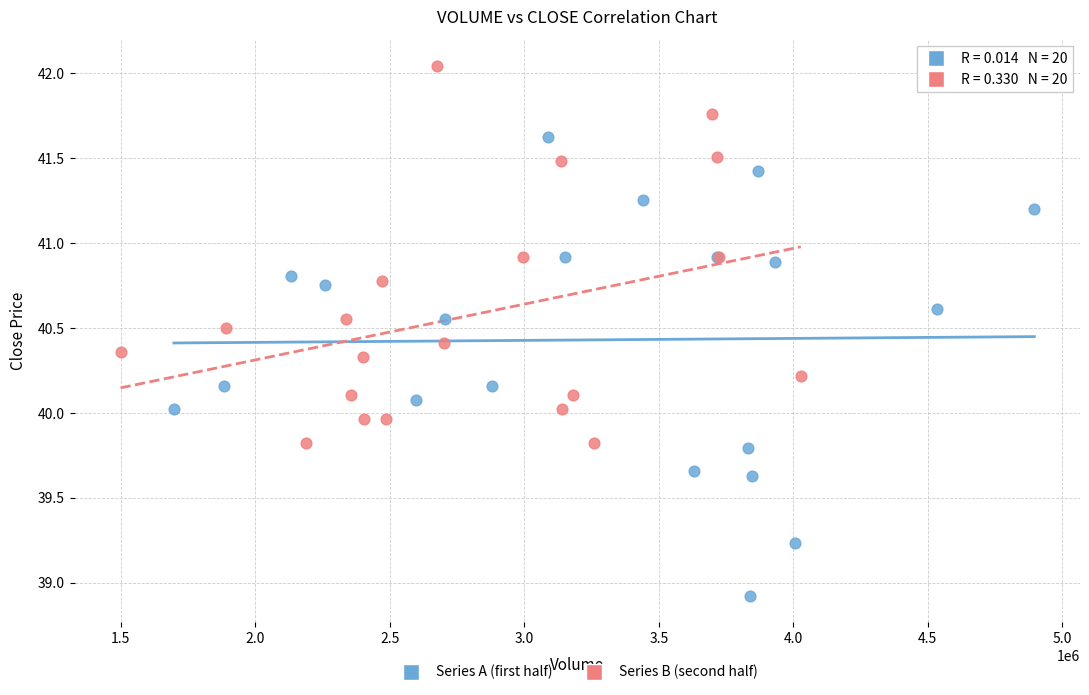

Which series has the widest spread of Y values?

Series A (first half)